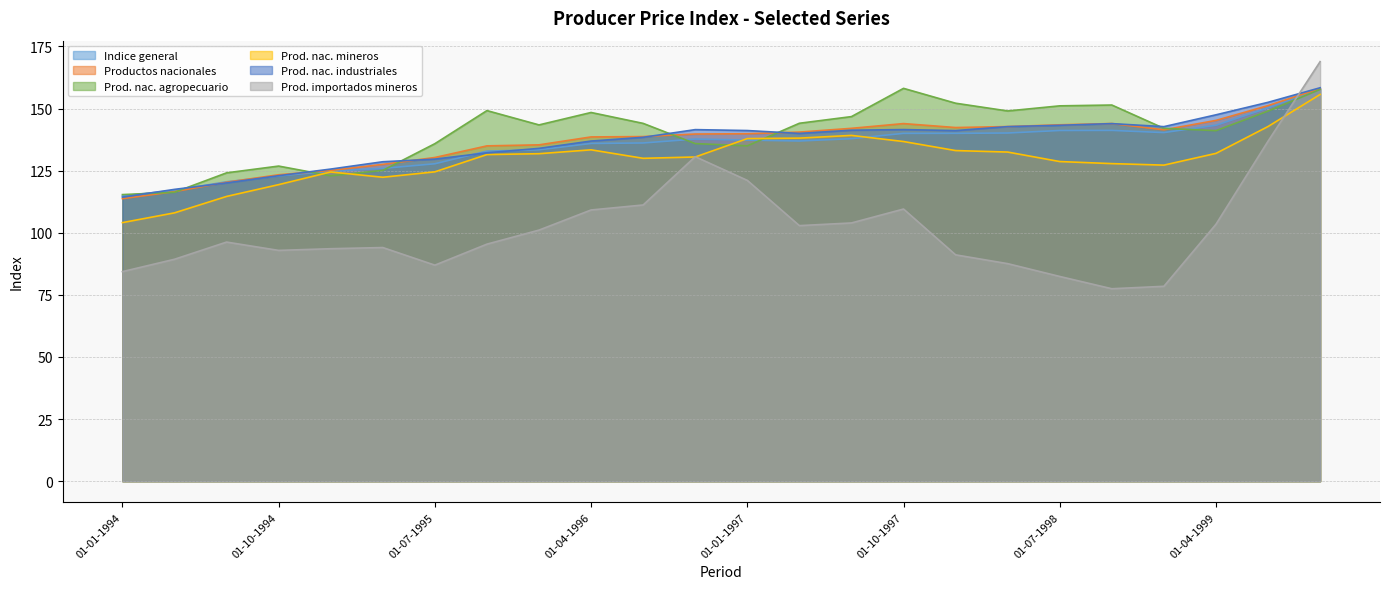

True or false: Prod. nac. industriales has a value of 114.3 at 01-01-1994.

True